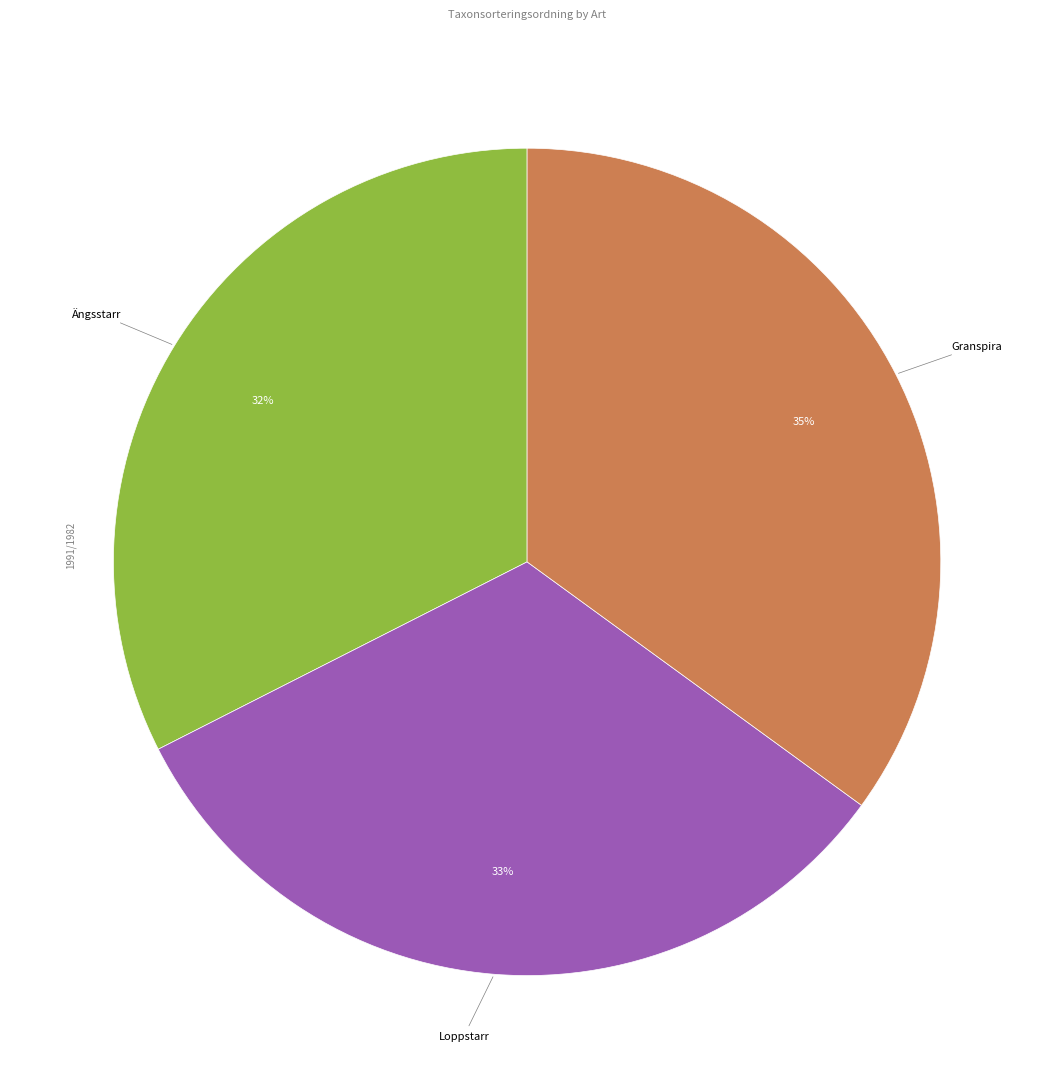

What is the largest slice in the pie chart?

Granspira